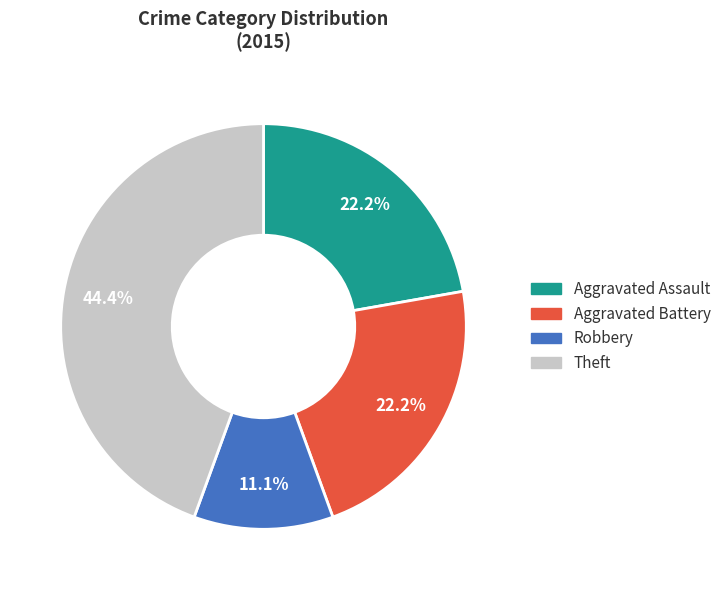

How many slices are in this pie chart?

4